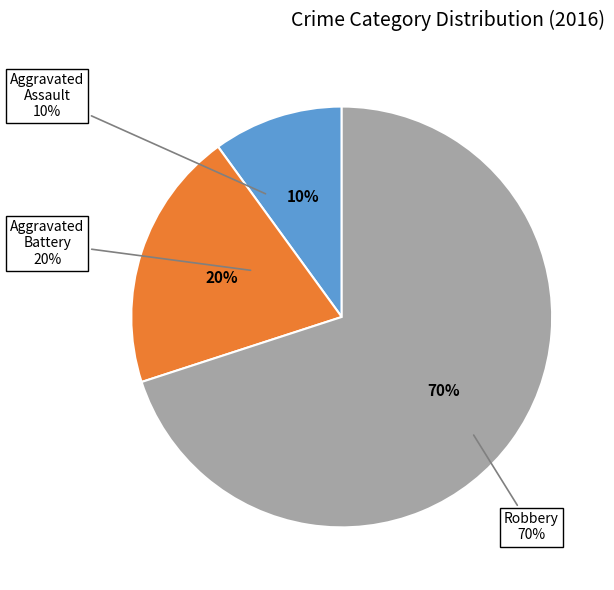

What percentage is NOT represented by Aggravated Assault?

90.0%